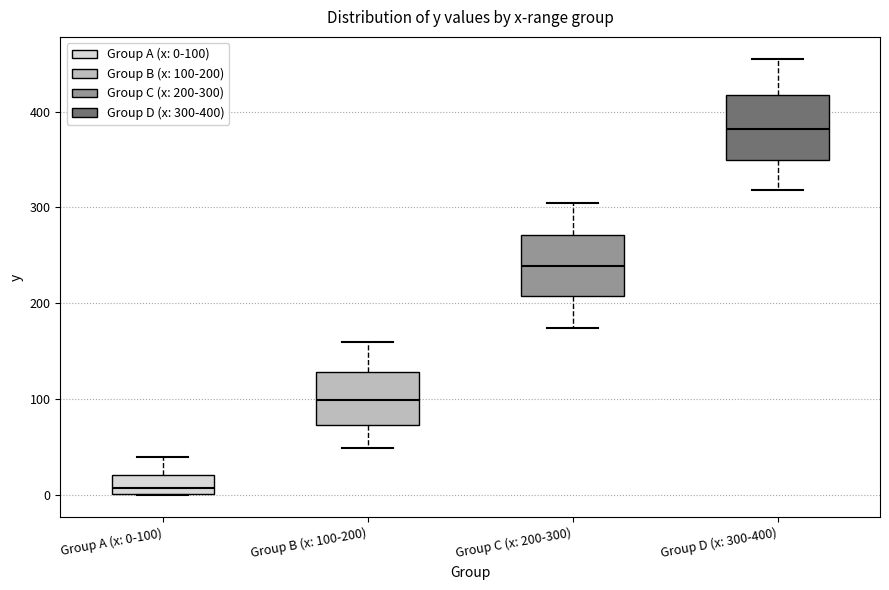

Which box has the highest median line?

Group D (x: 300-400)